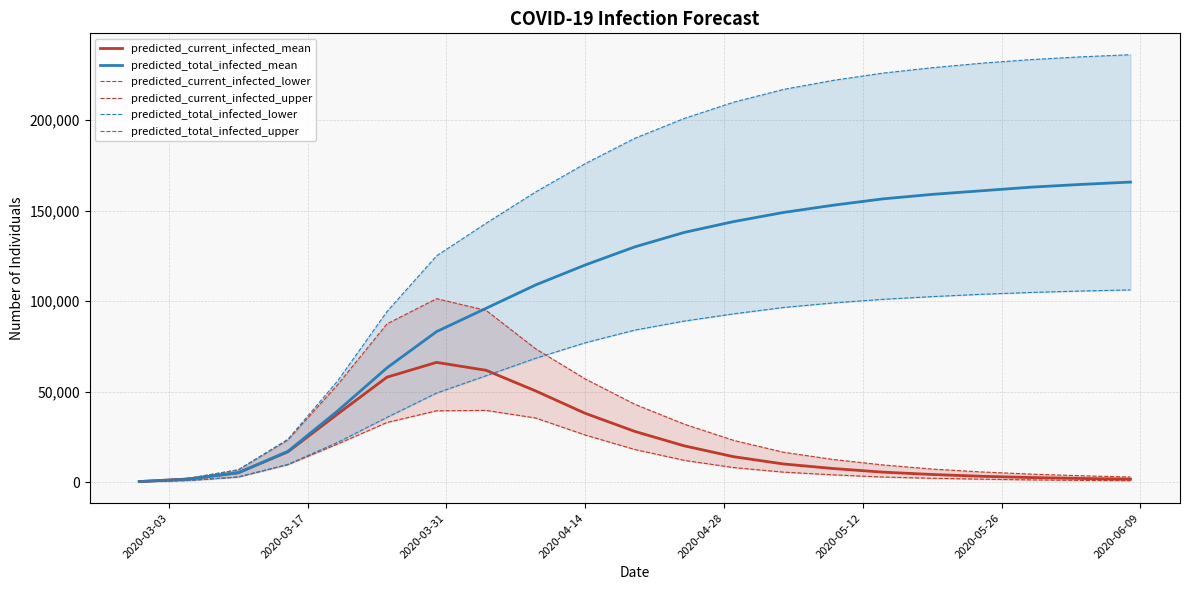

What is the maximum value for predicted_current_infected_mean?

66159